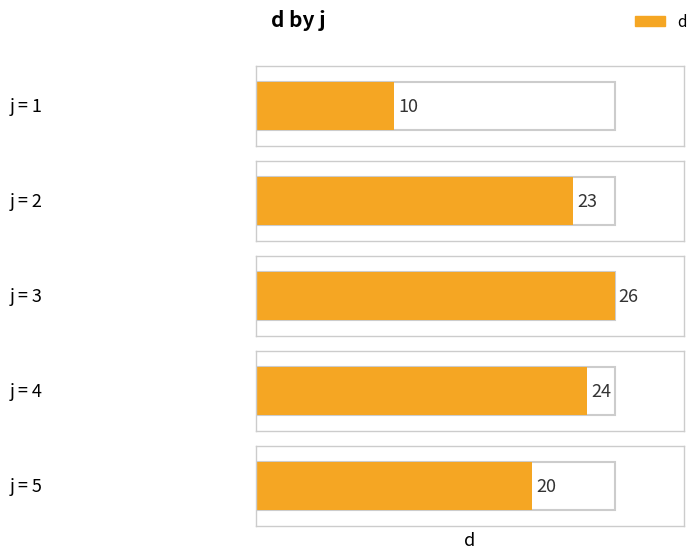

Reading left to right, extract all data points from this chart.

10	23	26	24	20